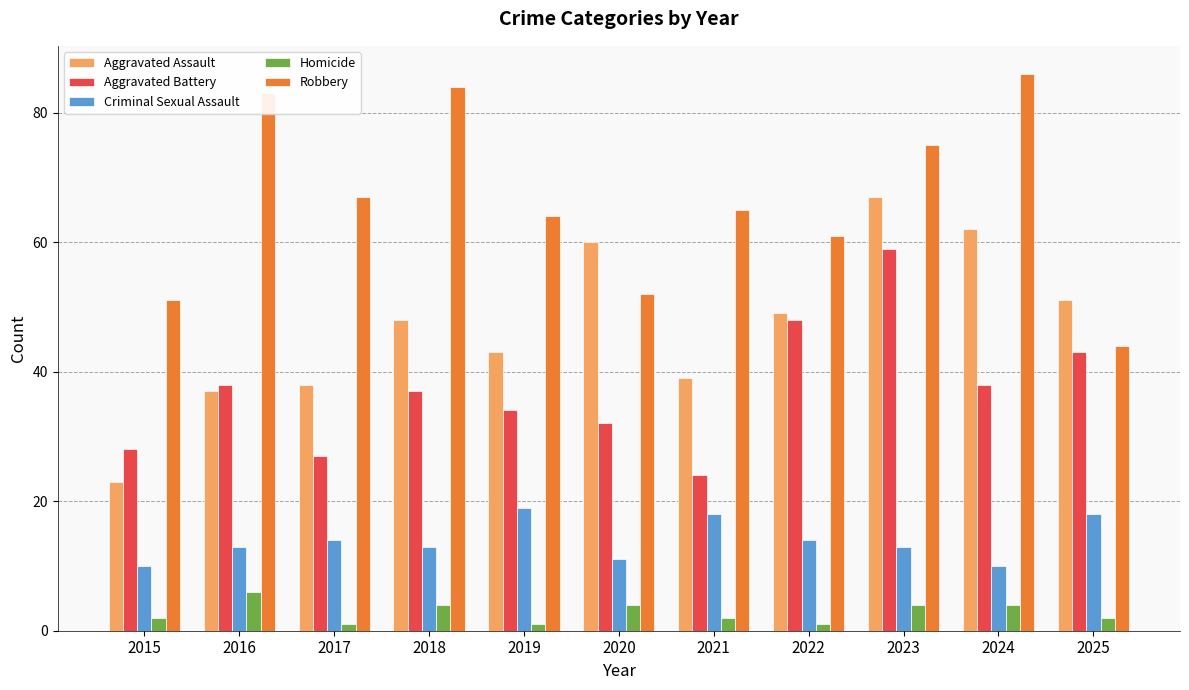

True or false: Aggravated Battery has a value of 66 at 2024.

False